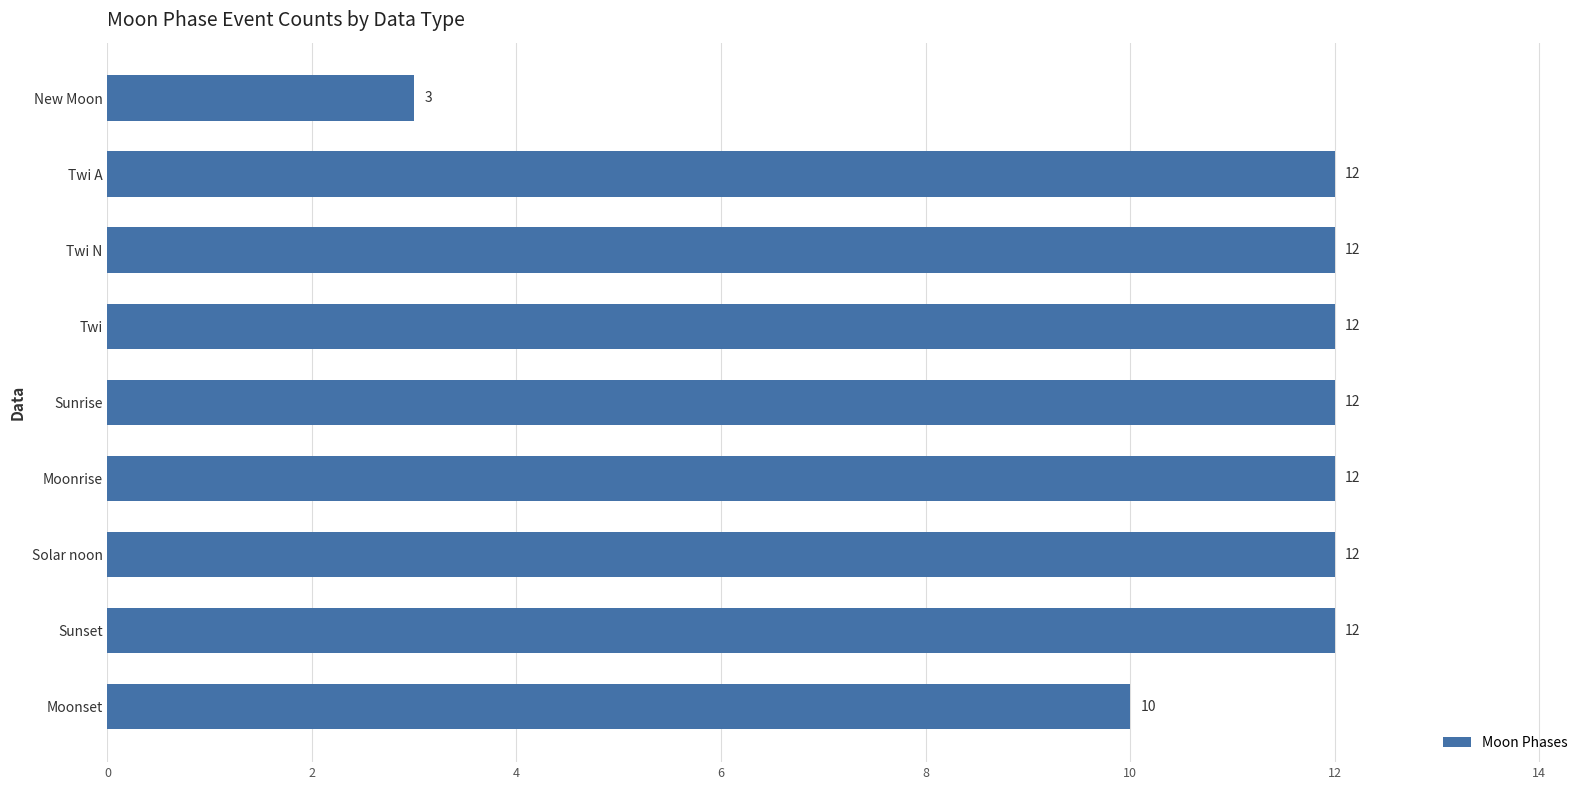

What is the average value?

11